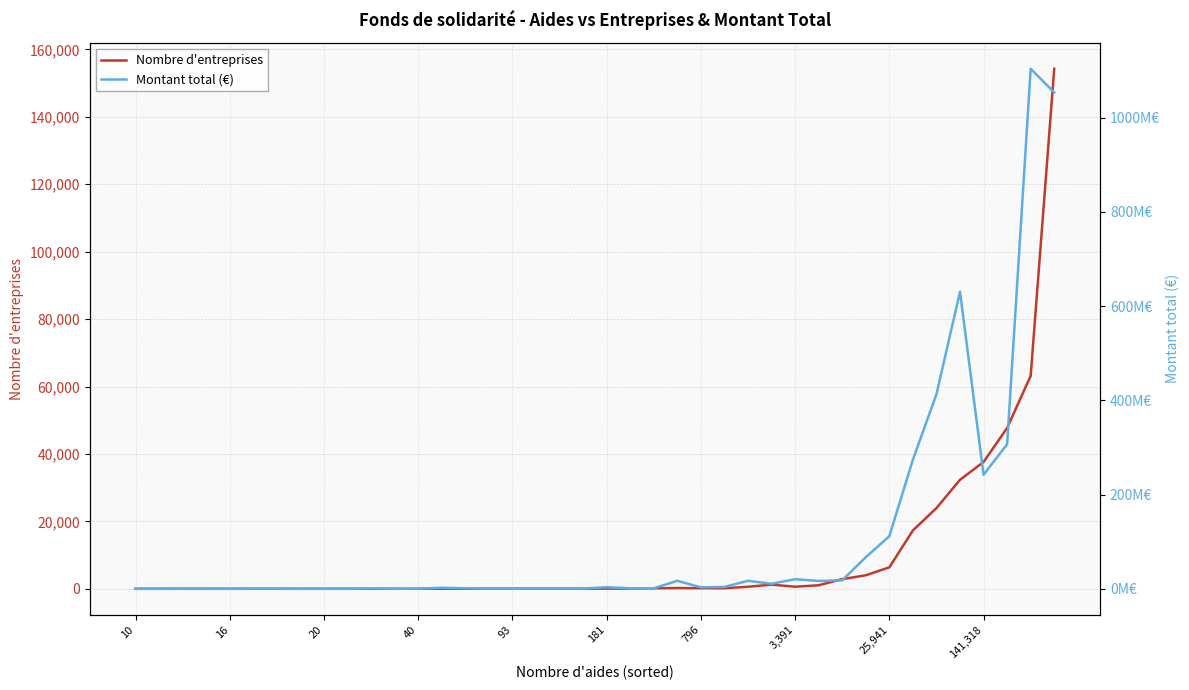

List the series in order of their peak value, lowest first.

Nombre d'entreprises, Montant total (€)